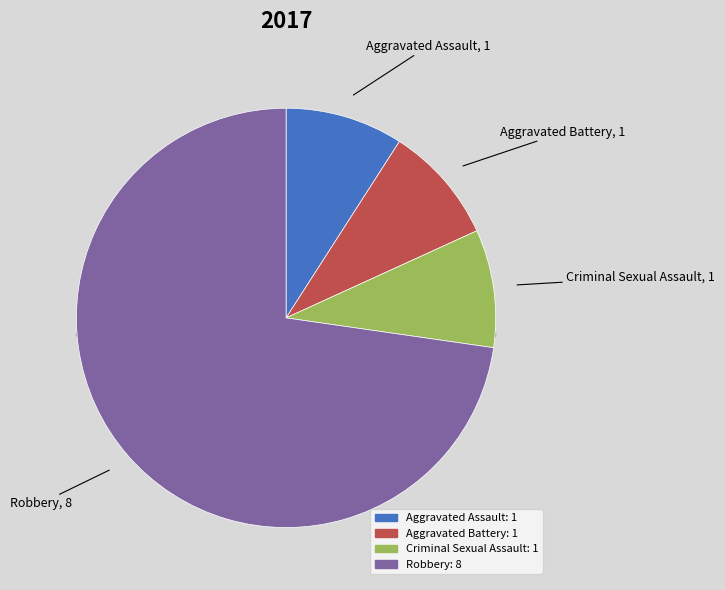

To the nearest percent, what percentage of the pie is Aggravated Battery?

9%